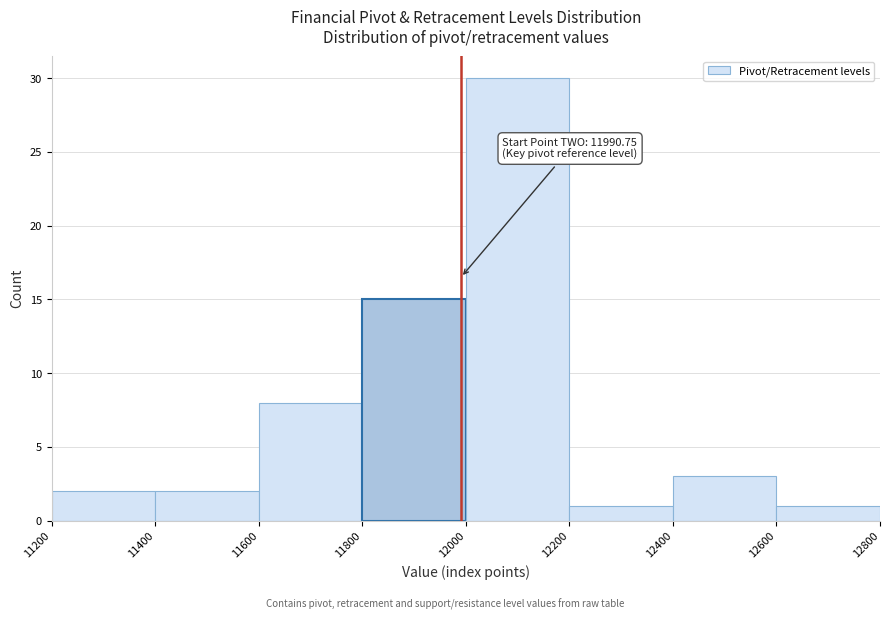

Which range on the x-axis has the tallest bar?

12000 to 12200